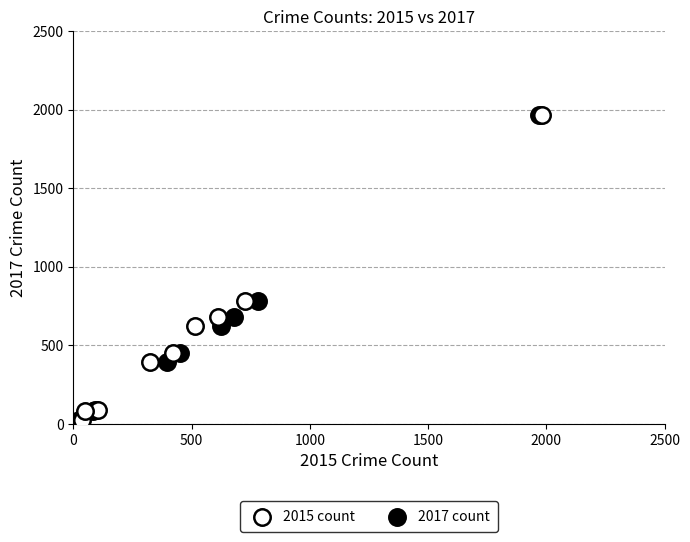

What are all the series names shown in the legend?

2015 count, 2017 count